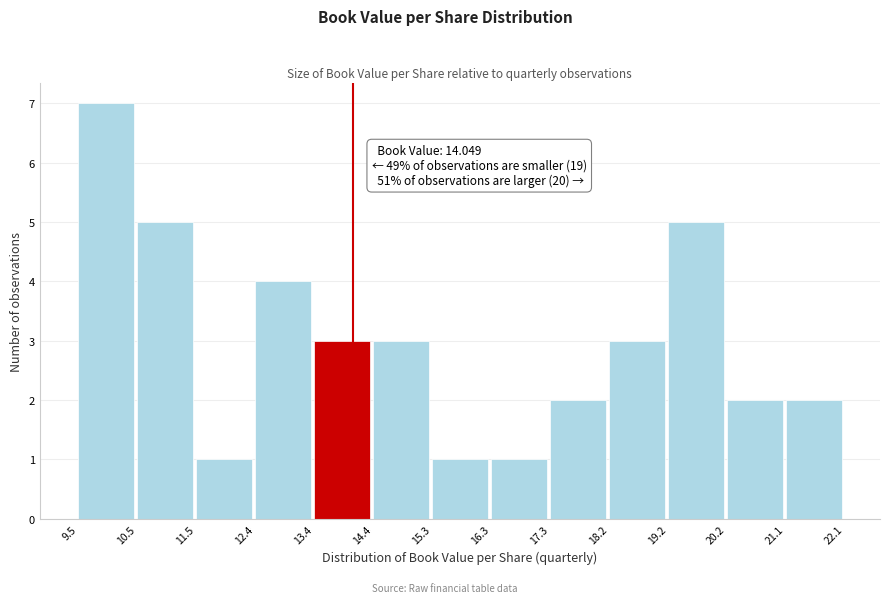

Over which range of the x-axis is the bar tallest?

9.5 to 10.5